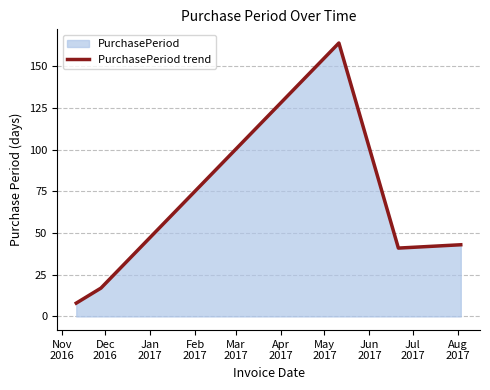

What is the difference between the second highest and minimum values?

35